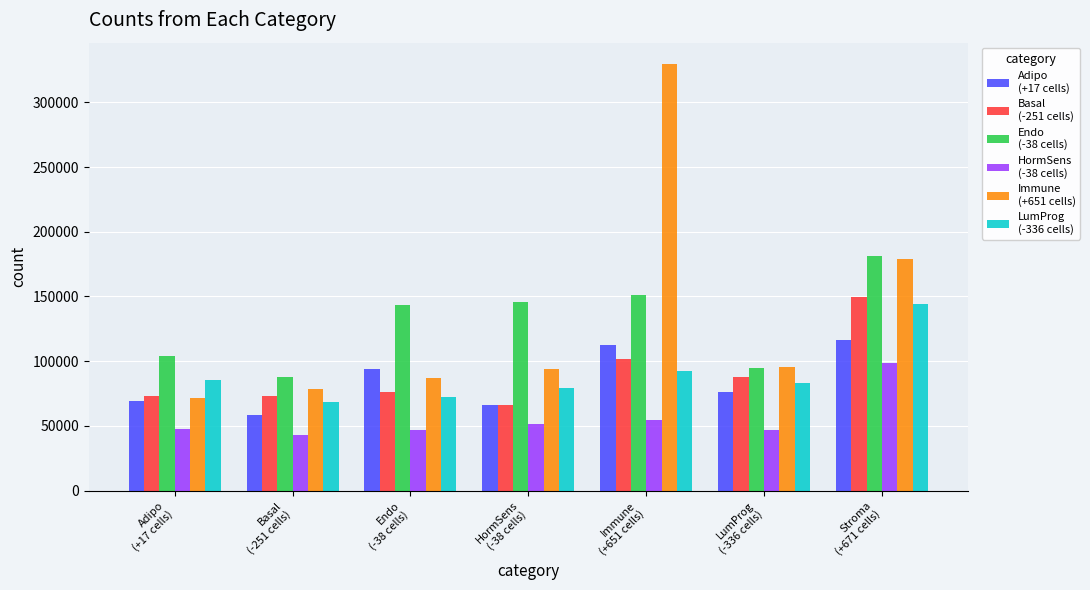

How many data points does each series have?

7